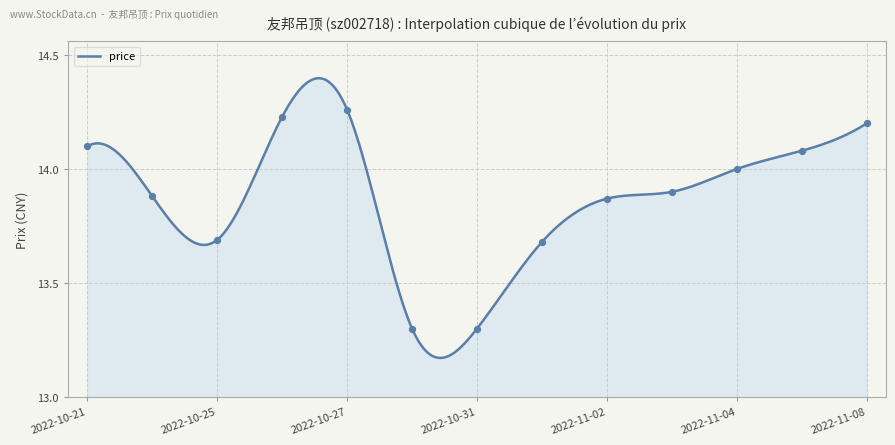

Which has a higher value, 2022-11-08 or 2022-11-04?

2022-11-08